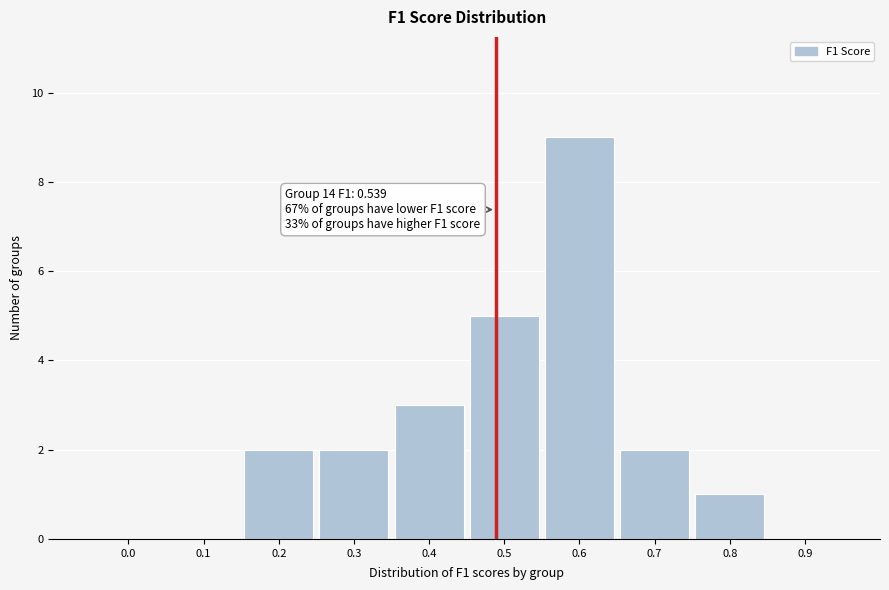

Reading left to right, transcribe all the data shown in this chart.

0.0=0	0.1=0	0.2=2	0.3=2	0.4=3	0.5=5	0.6=9	0.7=2	0.8=1	0.9=0